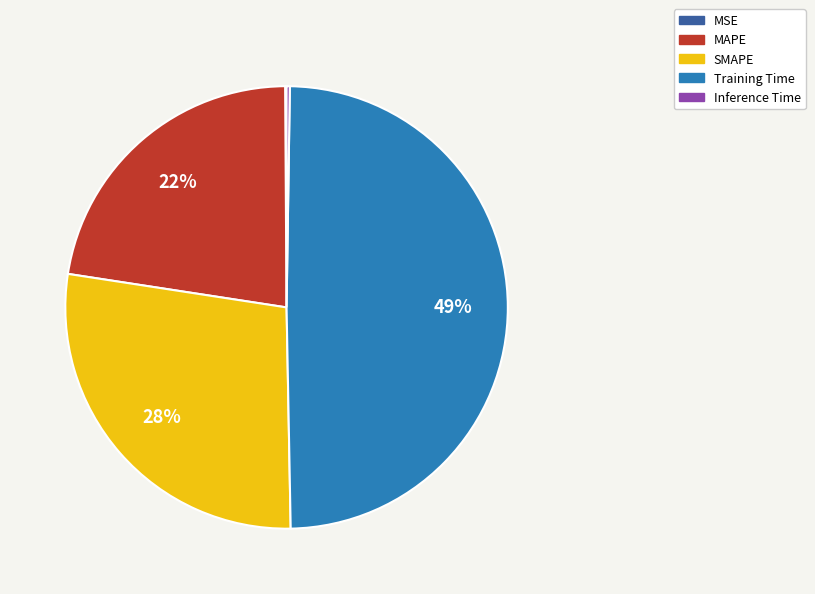

Do MAPE and Training Time together represent more than half of the pie?

Yes